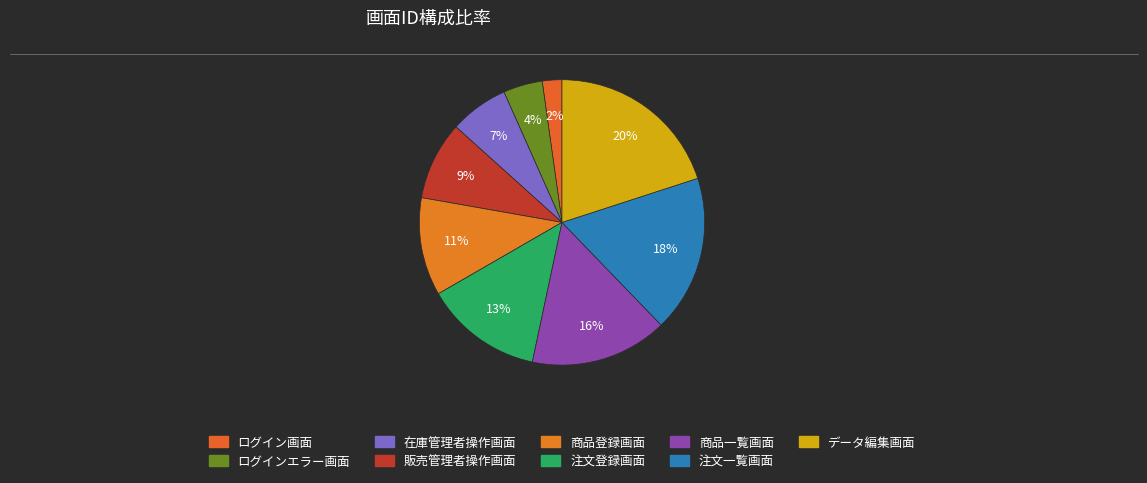

Which slice is the largest?

データ編集画面